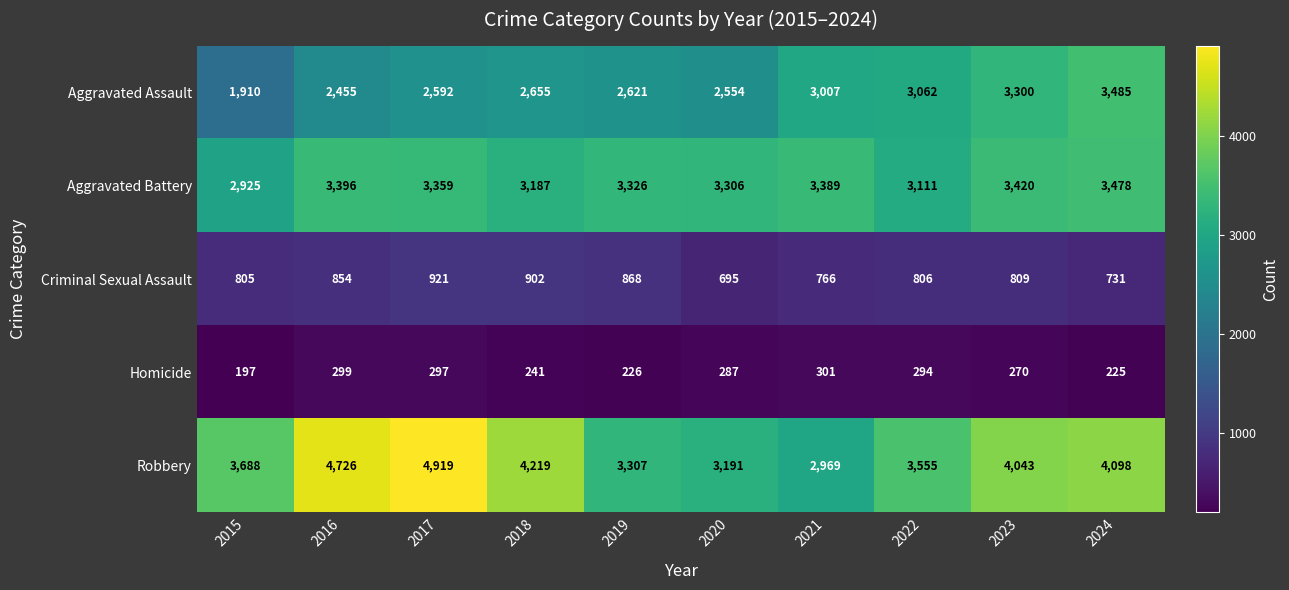

Which series has the largest range (max minus min)?

Robbery